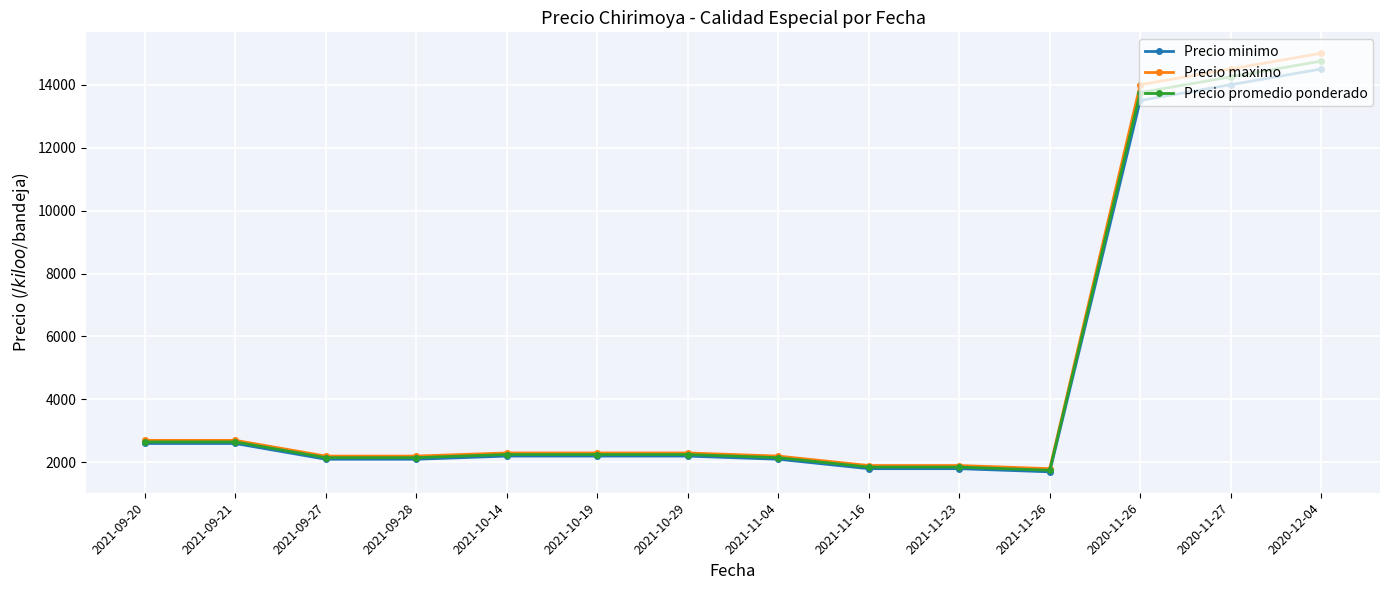

How many values in the Precio minimo series are below 2200?

6